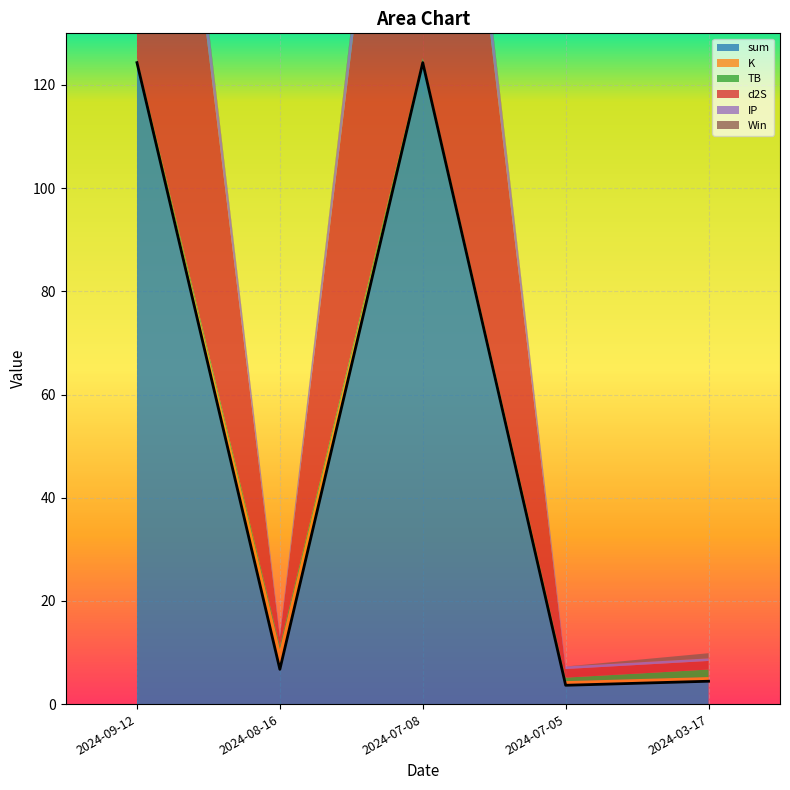

What is the label of the 5th point from the left?

2024-03-17